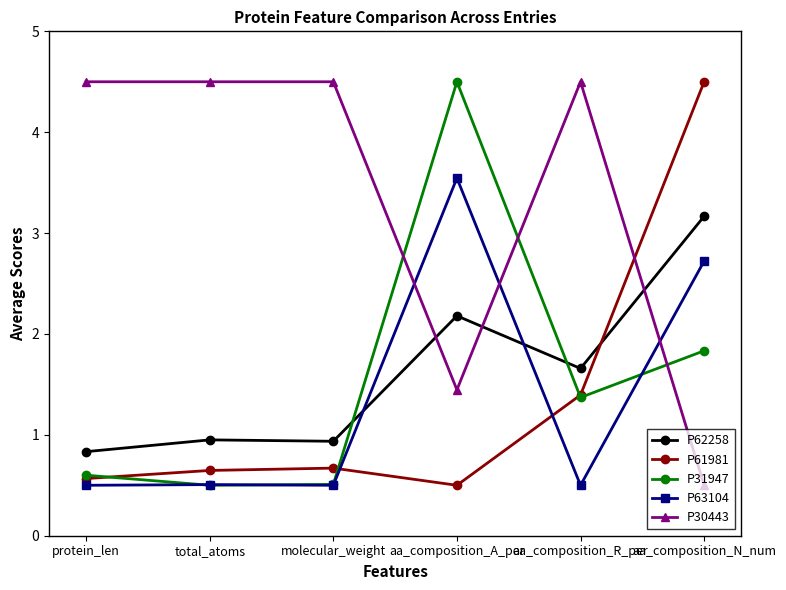

At which category is the sum across all series the highest?

aa_composition_N_num